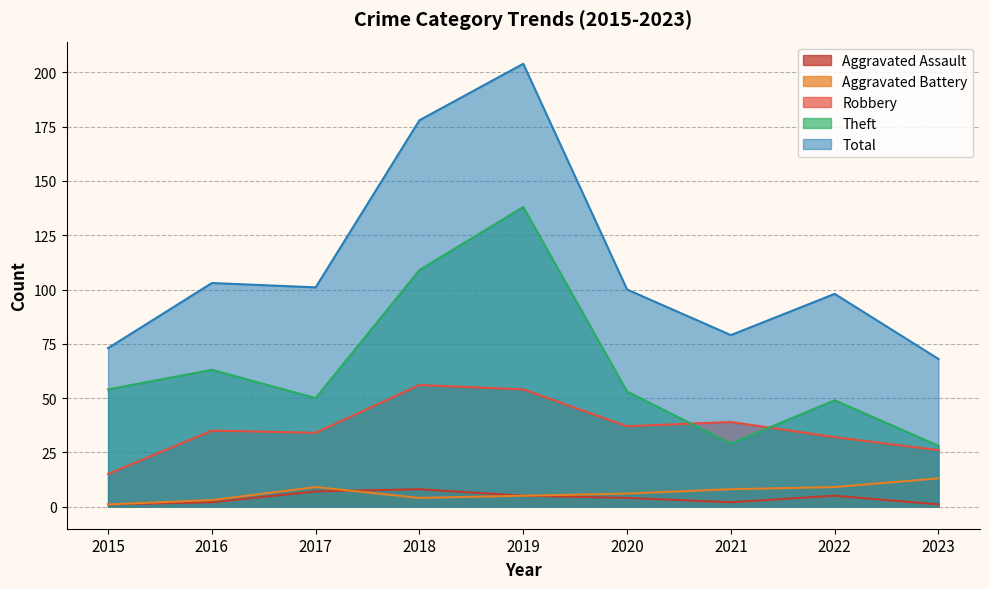

Reading left to right, transcribe all the data shown in this chart.

Aggravated Assault: 1	2	7	8	5	4	2	5	1
Aggravated Battery: 1	3	9	4	5	6	8	9	13
Robbery: 15	35	34	56	54	37	39	32	26
Theft: 54	63	50	109	138	53	29	49	28
Total: 73	103	101	178	204	100	79	98	68